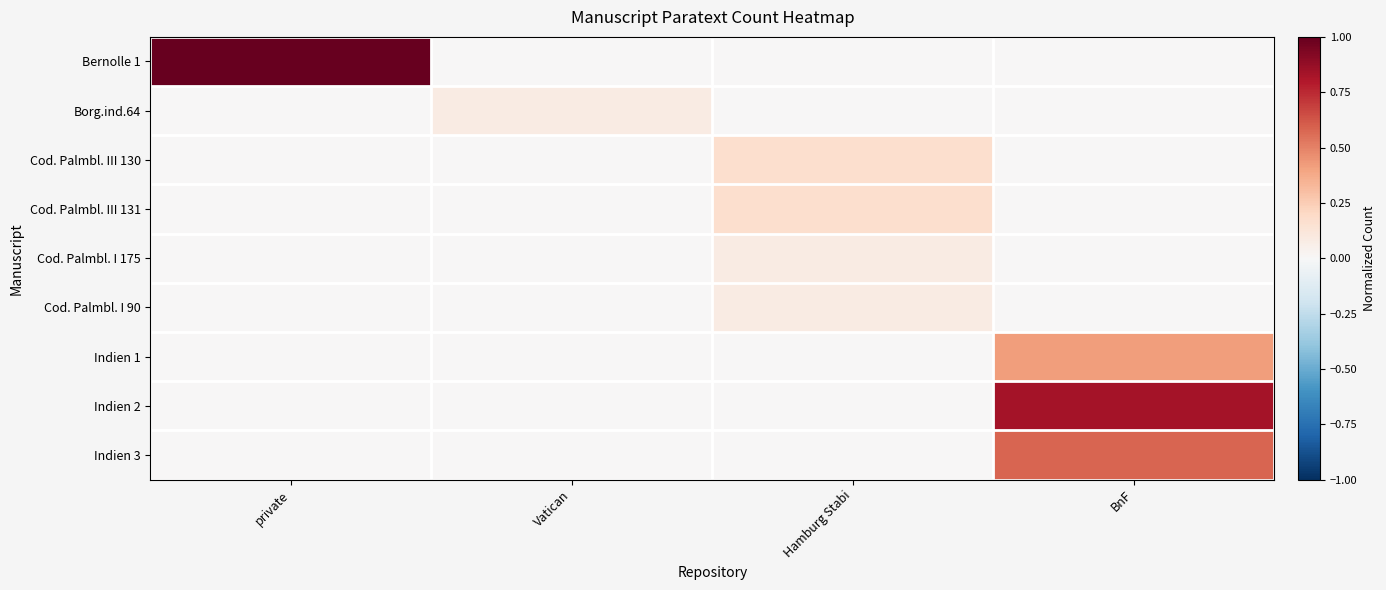

Which series has the largest range (max minus min)?

Bernolle 1